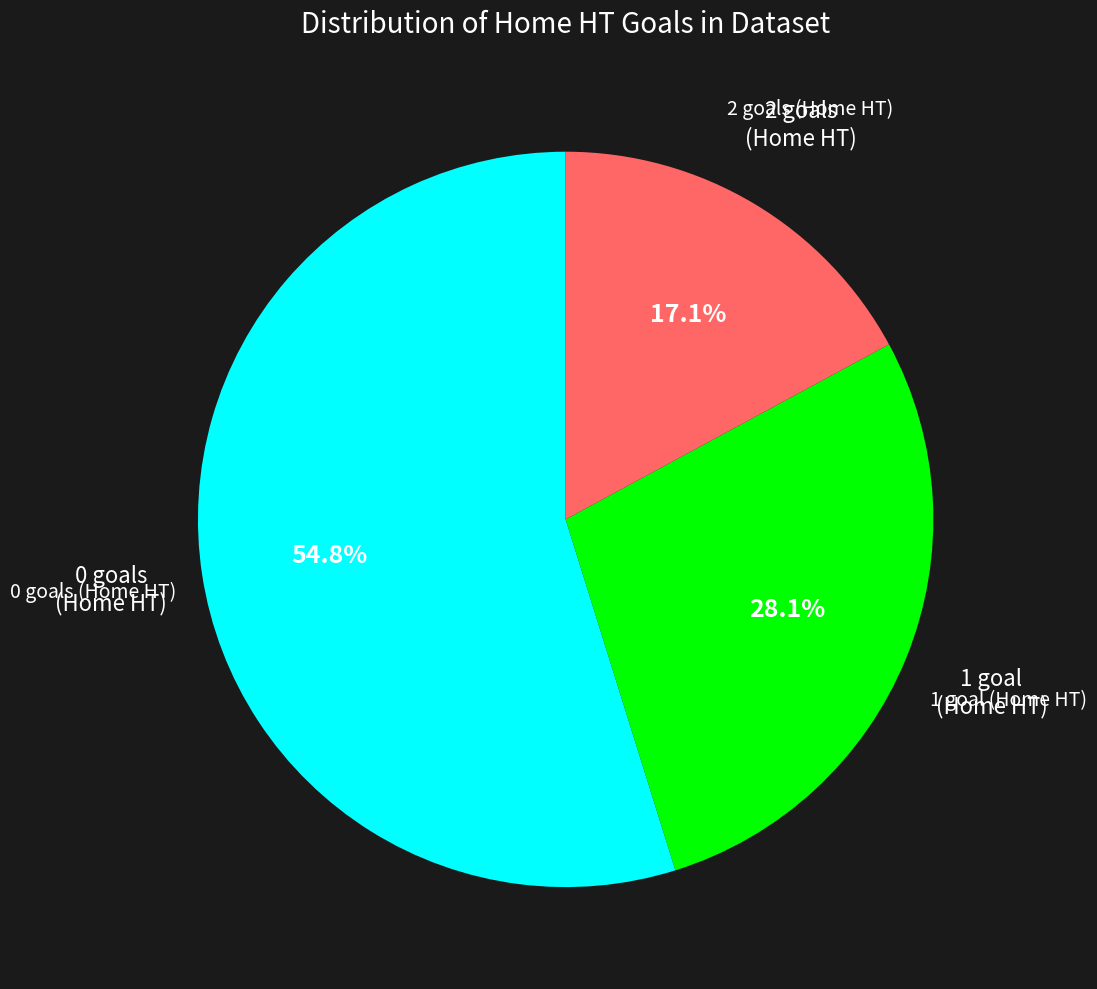

How many slices are in this pie chart?

3